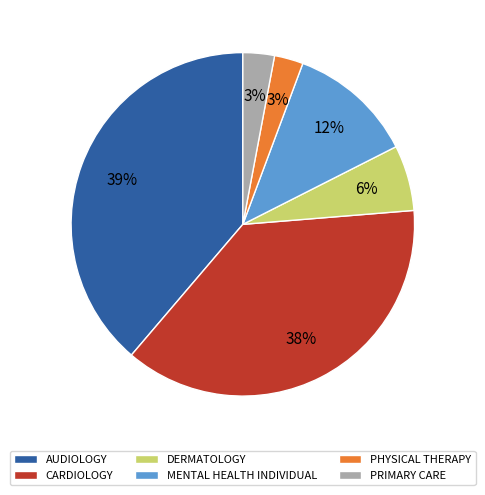

True or false: MENTAL HEALTH INDIVIDUAL accounts for 1% of the total.

False